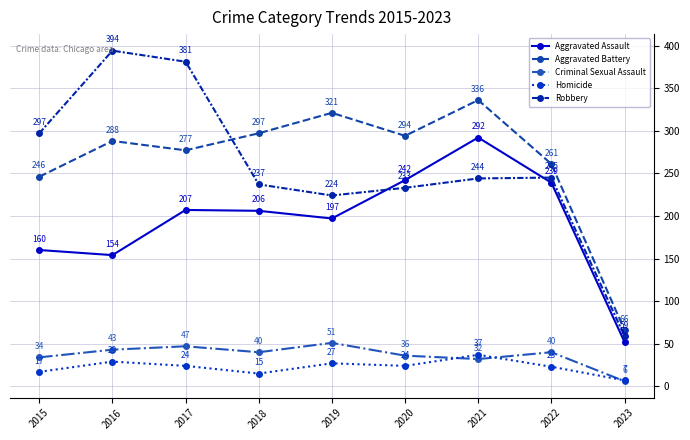

True or false: Homicide and Aggravated Battery cross at least once.

False